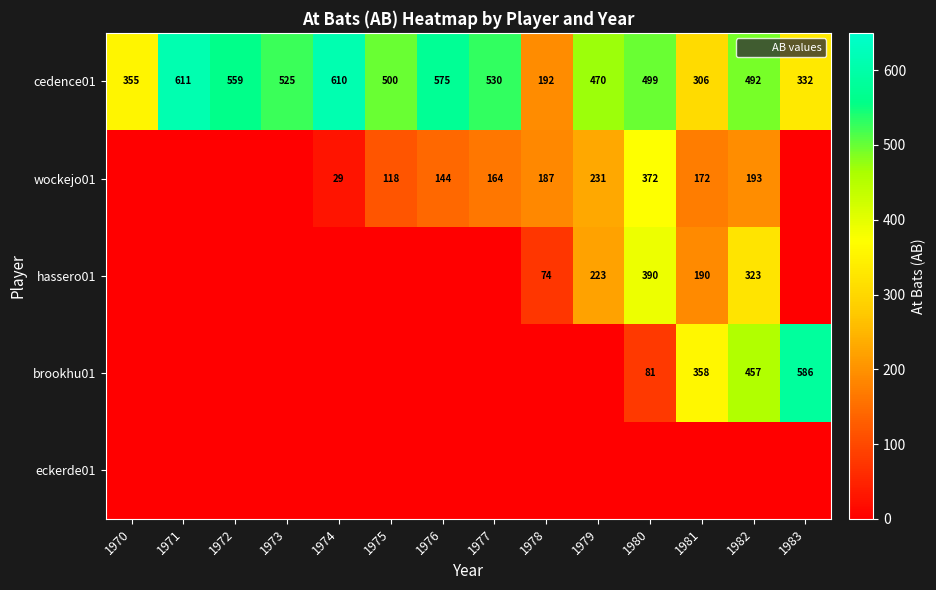

Between 1970 and 1979, which is larger?

1979